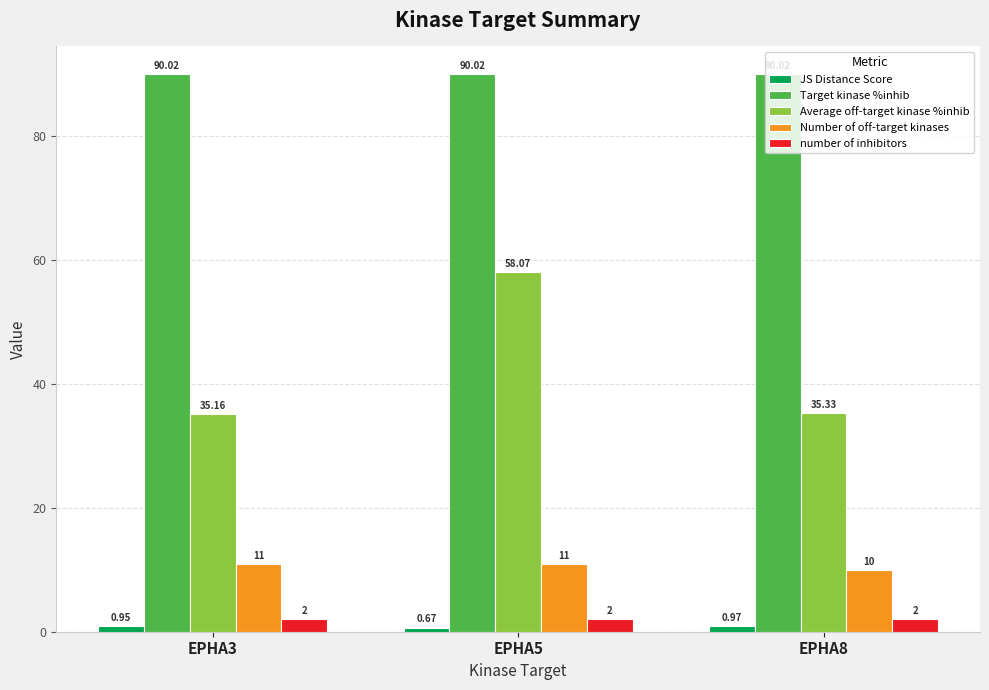

What is the spread (max minus min) of values at EPHA3?

89.1